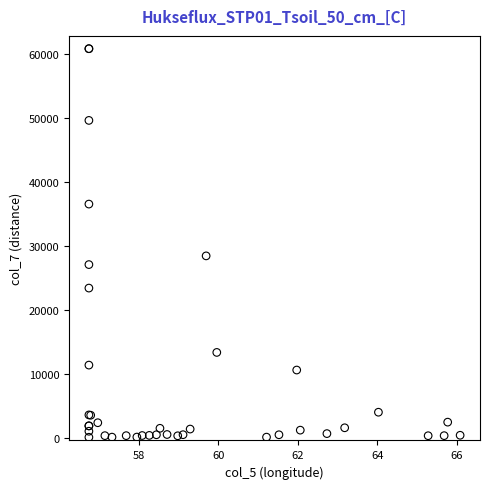

What Y value in the scatter plot is closest to 30525?

28510